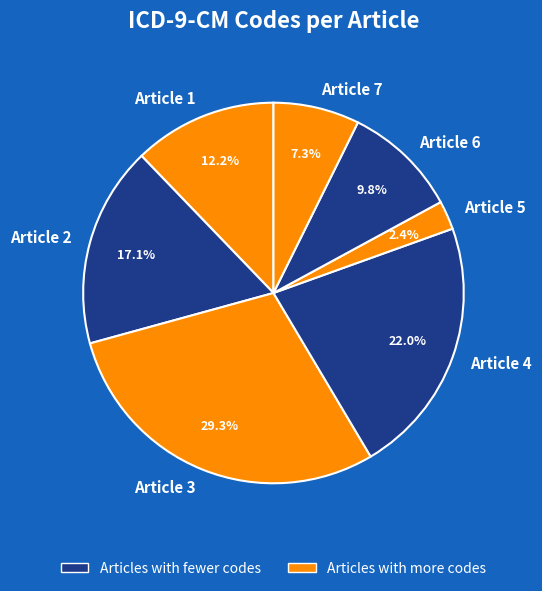

True or false: Article 5 accounts for 15% of the total.

False